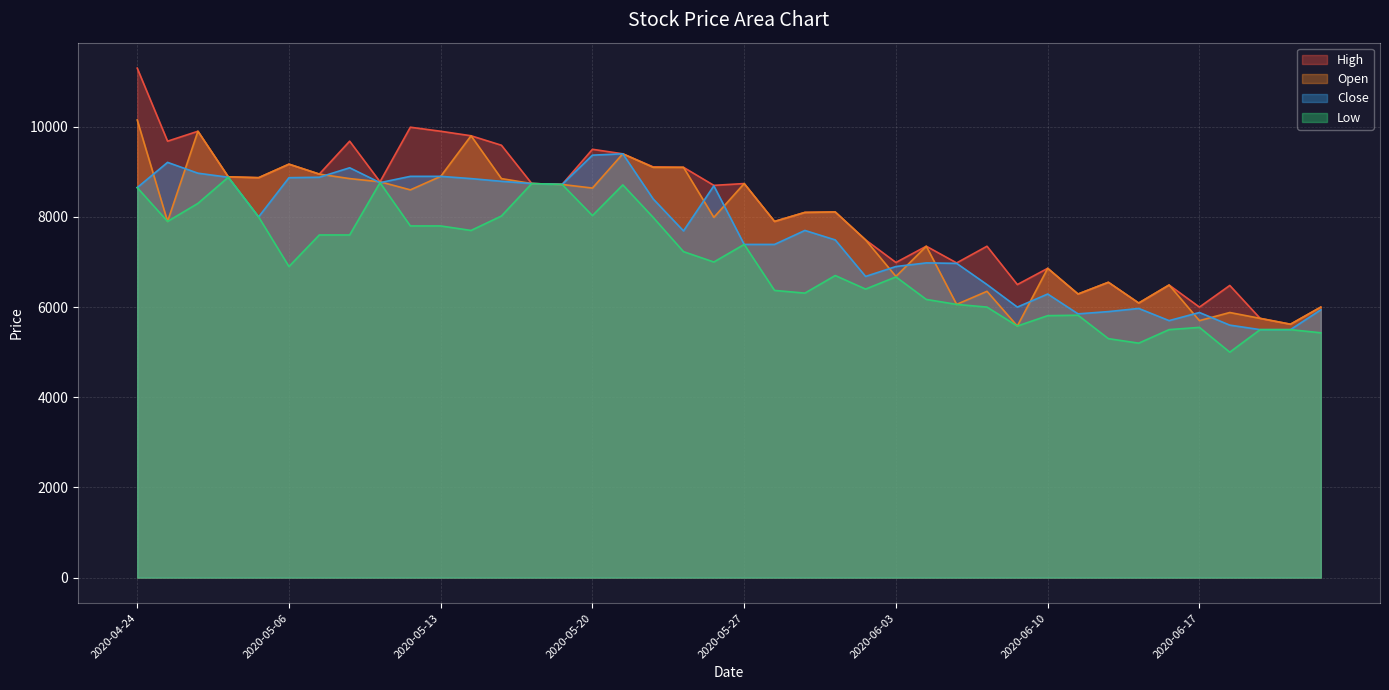

Between 2020-04-29 and 2020-06-16, which series saw the biggest shift?

Low